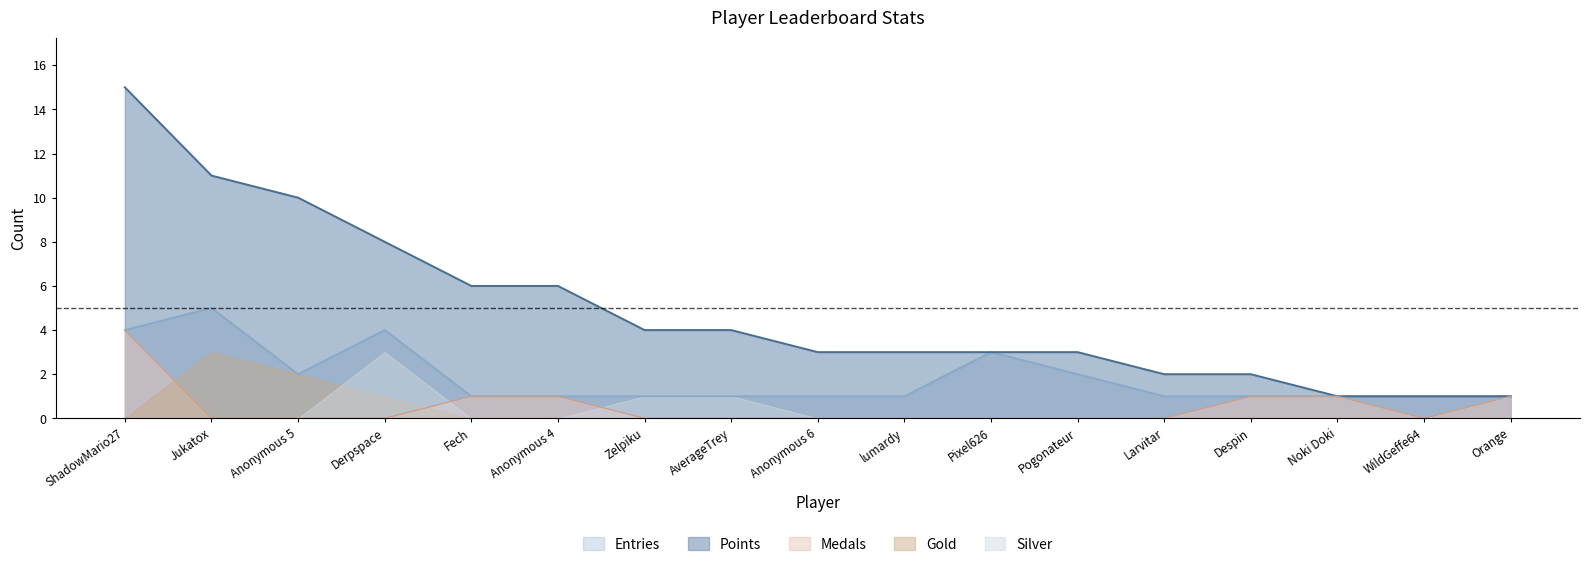

What is the sum of the Medals values at Fech and Anonymous 5?

1